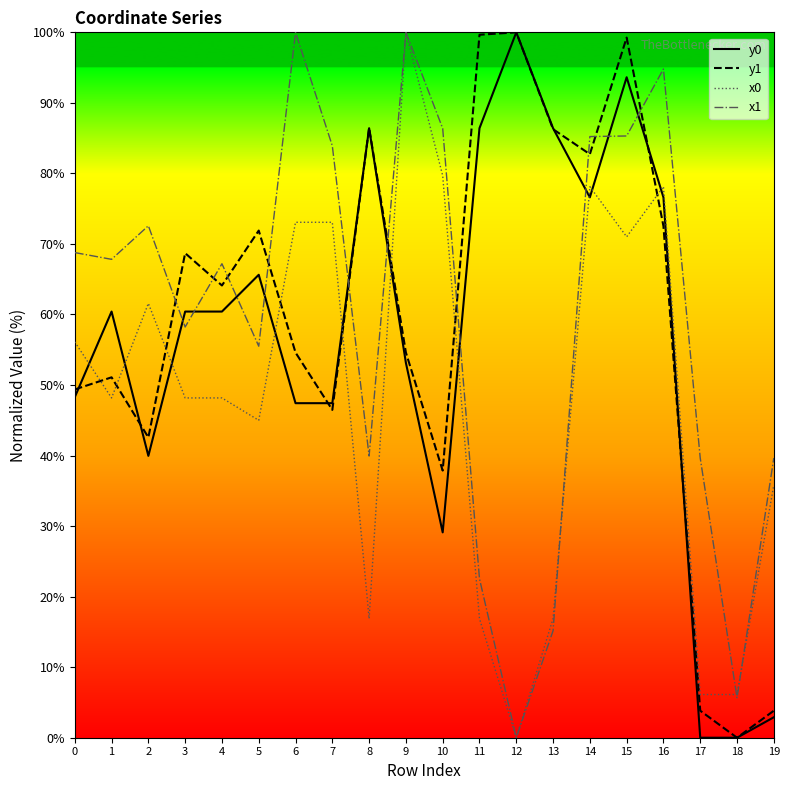

The y1 series shows 99.7 at 11. True or false?

True